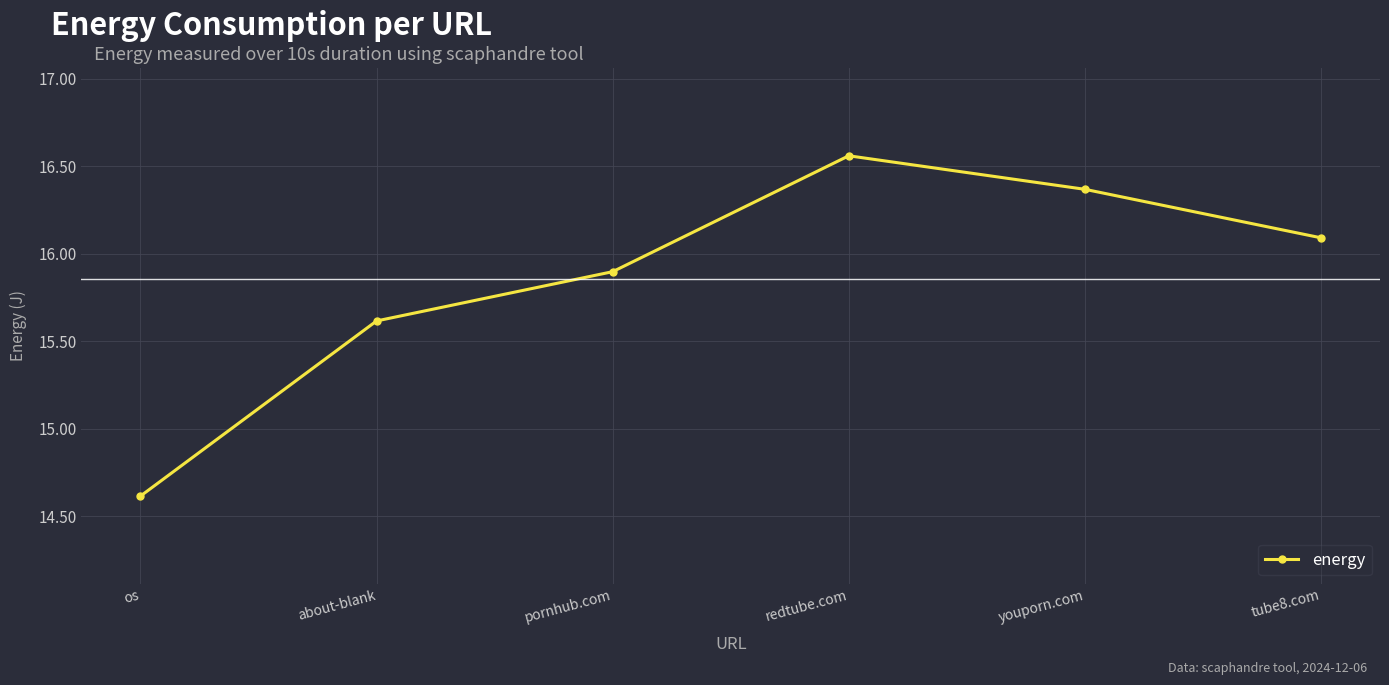

Which label corresponds to the largest value in the chart?

redtube.com